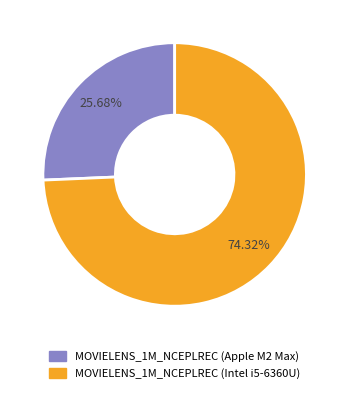

To the nearest percent, what percentage of the pie is MOVIELENS_1M_NCEPLREC (Apple M2 Max)?

26%